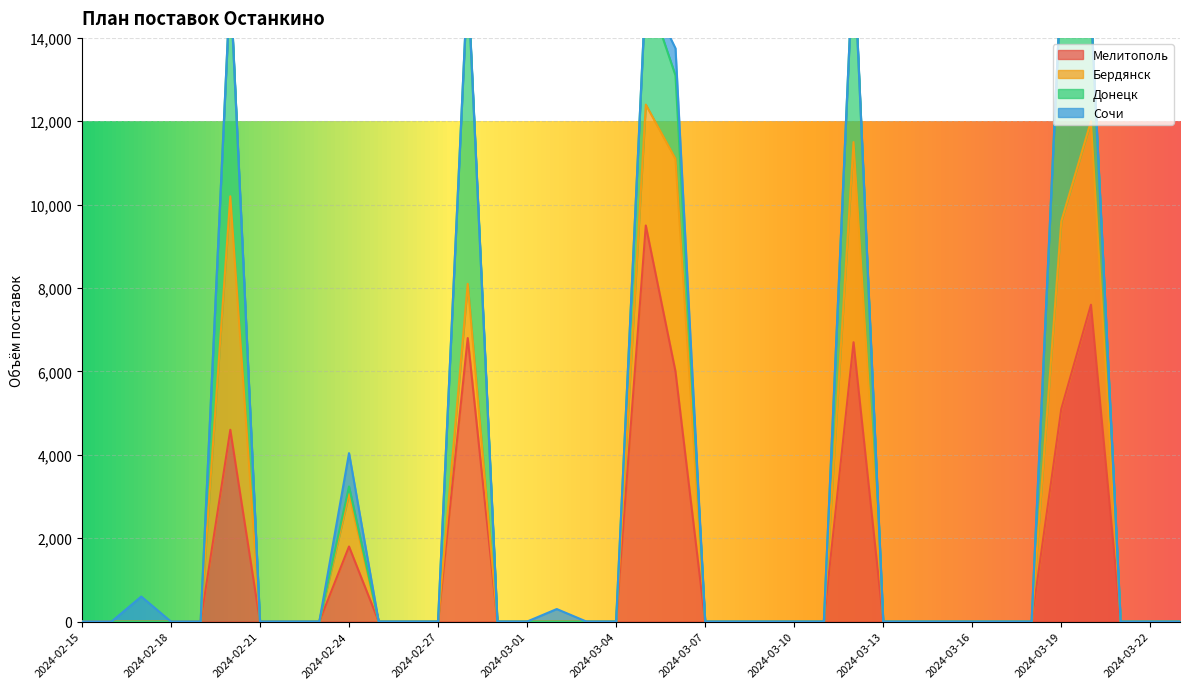

What are all the series names shown in the legend?

Мелитополь, Бердянск, Донецк, Сочи